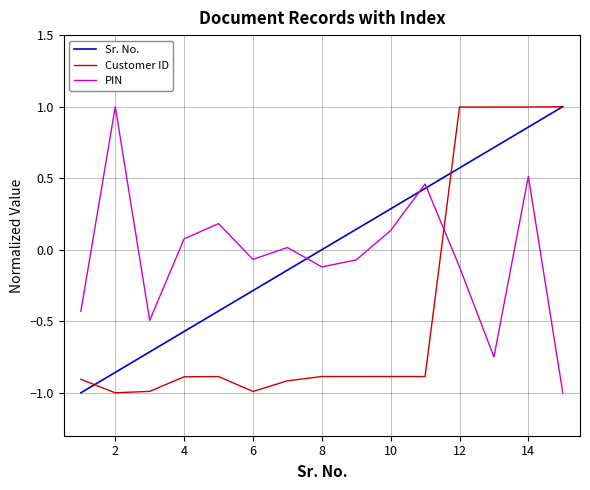

What is the maximum value for PIN?

1.0